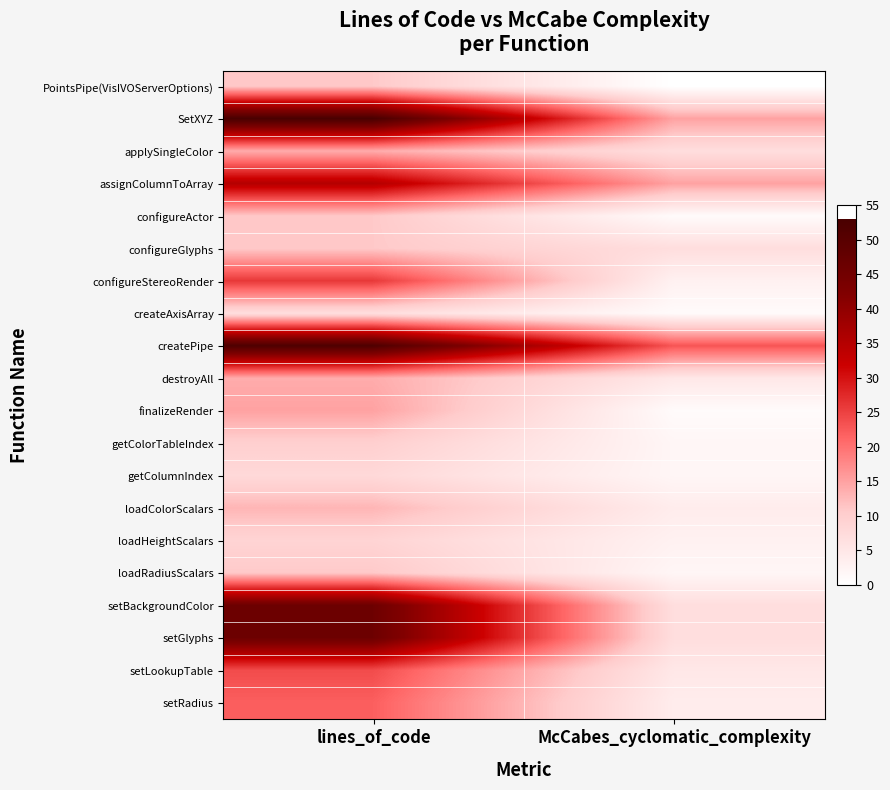

Reading left to right, list all the values displayed in this chart.

PointsPipe(VisIVOServerOptions): lines_of_code=11	McCabes_cyclomatic_complexity=0
SetXYZ: lines_of_code=53	McCabes_cyclomatic_complexity=15
applySingleColor: lines_of_code=14	McCabes_cyclomatic_complexity=7
assignColumnToArray: lines_of_code=35	McCabes_cyclomatic_complexity=15
configureActor: lines_of_code=11	McCabes_cyclomatic_complexity=1
configureGlyphs: lines_of_code=11	McCabes_cyclomatic_complexity=7
configureStereoRender: lines_of_code=26	McCabes_cyclomatic_complexity=3
createAxisArray: lines_of_code=7	McCabes_cyclomatic_complexity=1
createPipe: lines_of_code=52	McCabes_cyclomatic_complexity=23
destroyAll: lines_of_code=14	McCabes_cyclomatic_complexity=5
finalizeRender: lines_of_code=15	McCabes_cyclomatic_complexity=1
getColorTableIndex: lines_of_code=10	McCabes_cyclomatic_complexity=2
getColumnIndex: lines_of_code=8	McCabes_cyclomatic_complexity=2
loadColorScalars: lines_of_code=13	McCabes_cyclomatic_complexity=4
loadHeightScalars: lines_of_code=9	McCabes_cyclomatic_complexity=3
loadRadiusScalars: lines_of_code=11	McCabes_cyclomatic_complexity=2
setBackgroundColor: lines_of_code=46	McCabes_cyclomatic_complexity=7
setGlyphs: lines_of_code=46	McCabes_cyclomatic_complexity=7
setLookupTable: lines_of_code=24	McCabes_cyclomatic_complexity=5
setRadius: lines_of_code=22	McCabes_cyclomatic_complexity=4